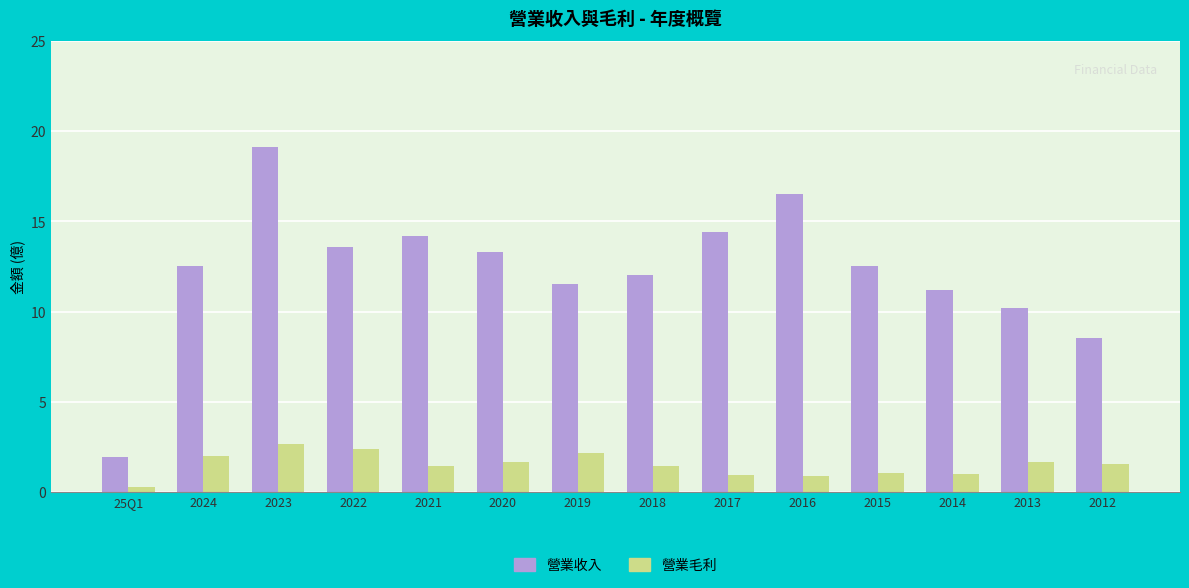

What is the highest value of the 營業收入 series?

19.1